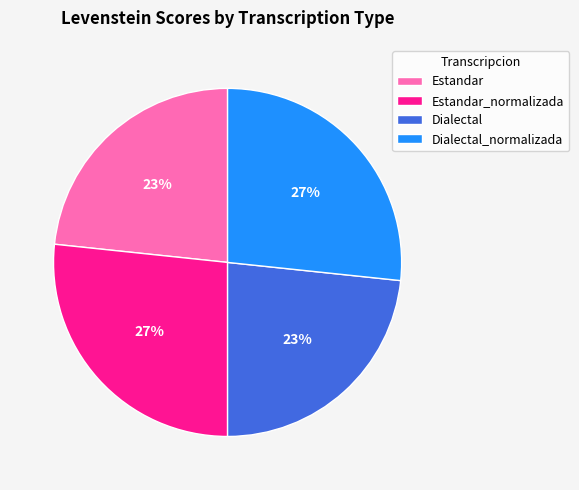

The Estandar_normalizada slice represents 27% of the pie. True or false?

True